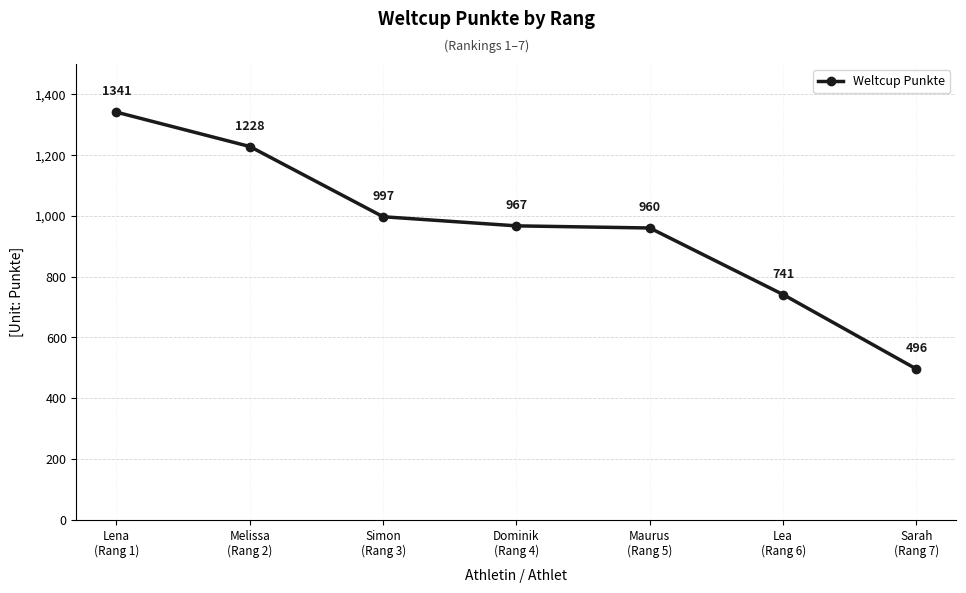

Approximately how many times larger is the value at Melissa
(Rang 2) compared to Simon
(Rang 3)?

1.2